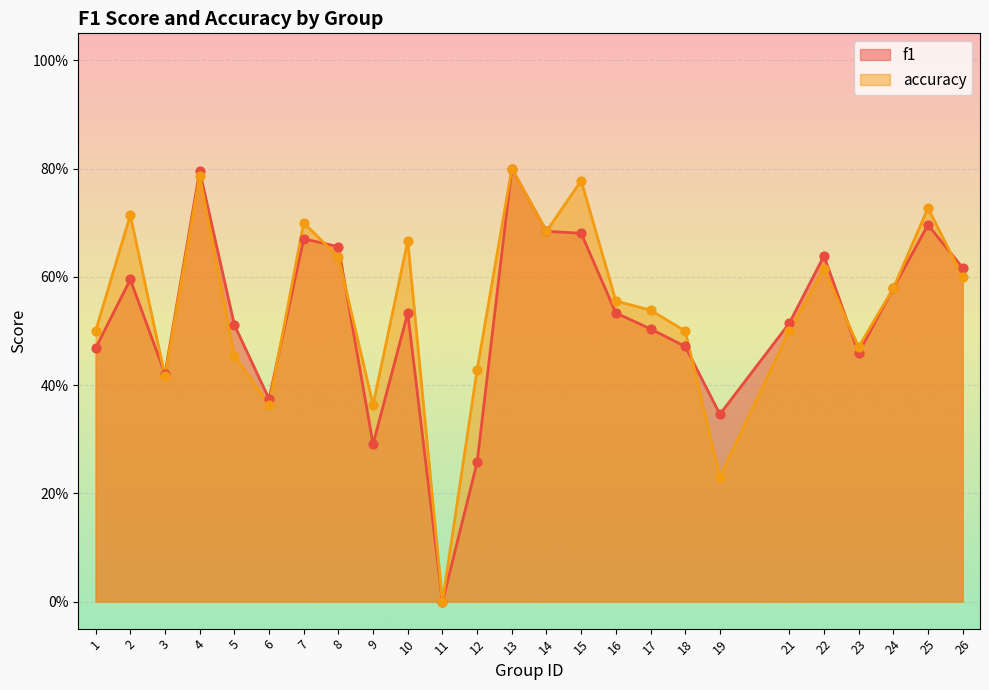

At how many categories does at least one series exceed 0?

24